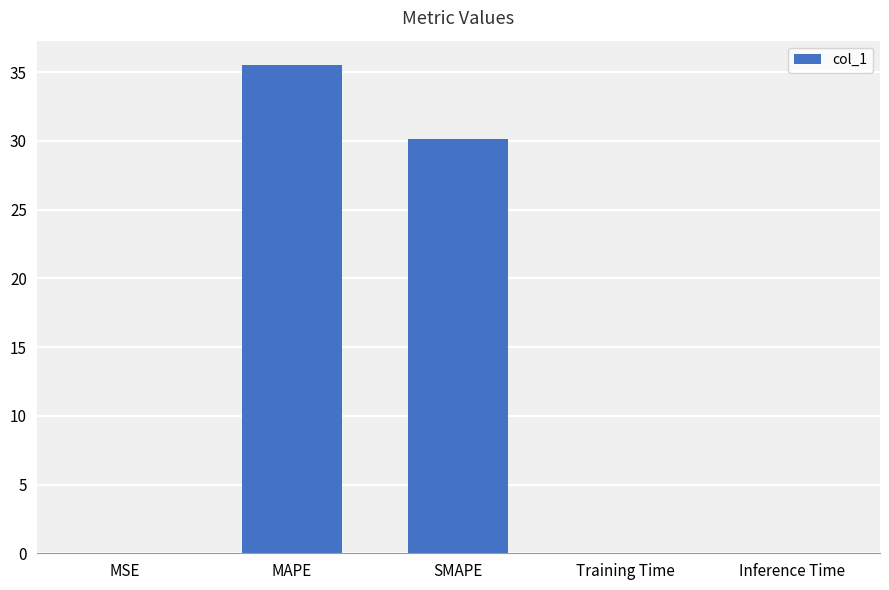

What is the change in value from SMAPE to Inference Time?

-30.1